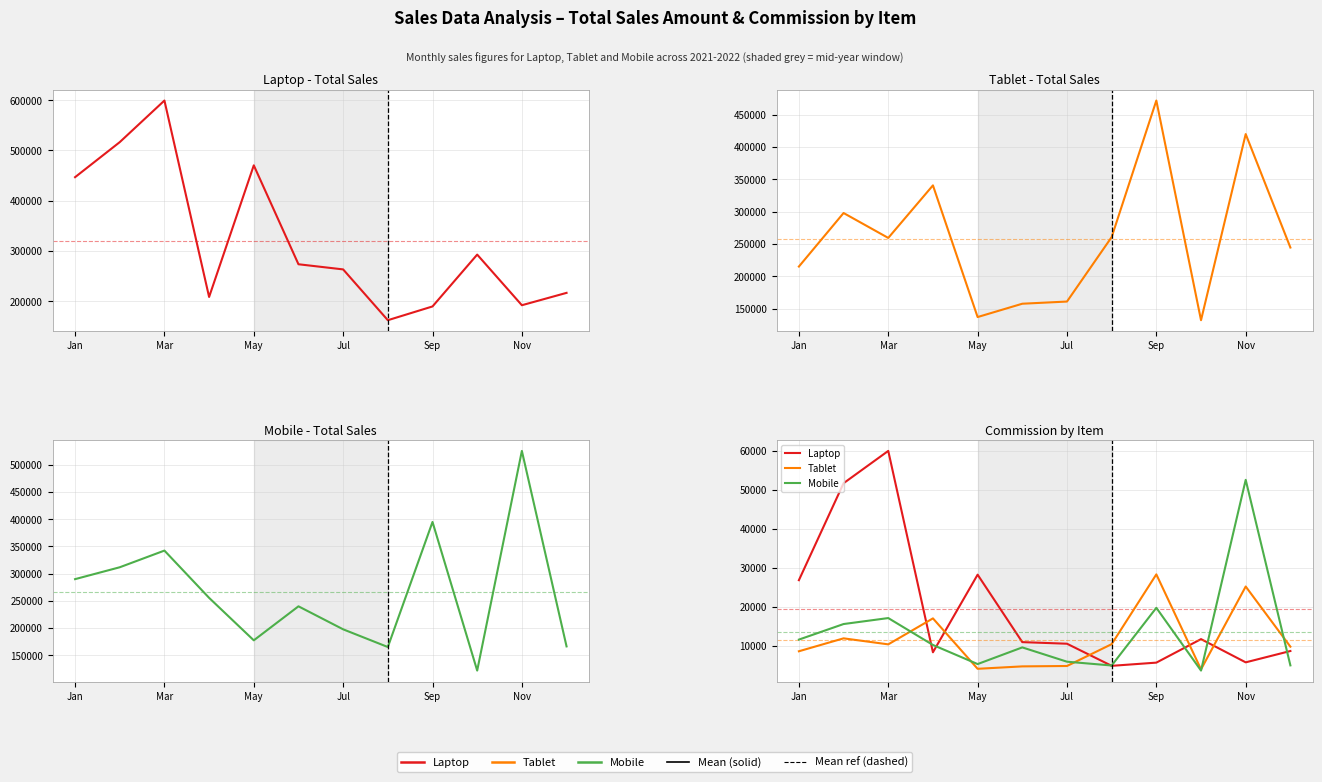

How many data points does each series have?

12